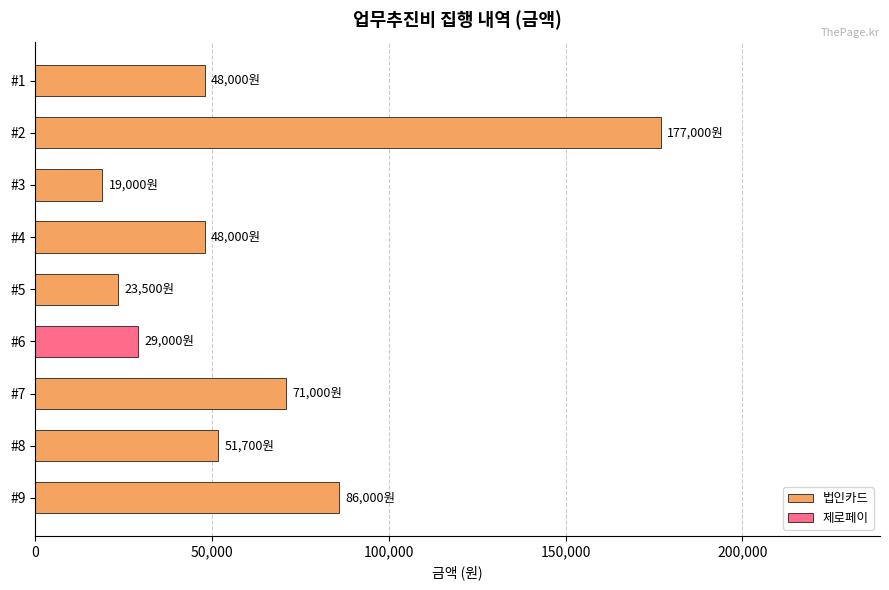

How many data points are less than 48000?

3